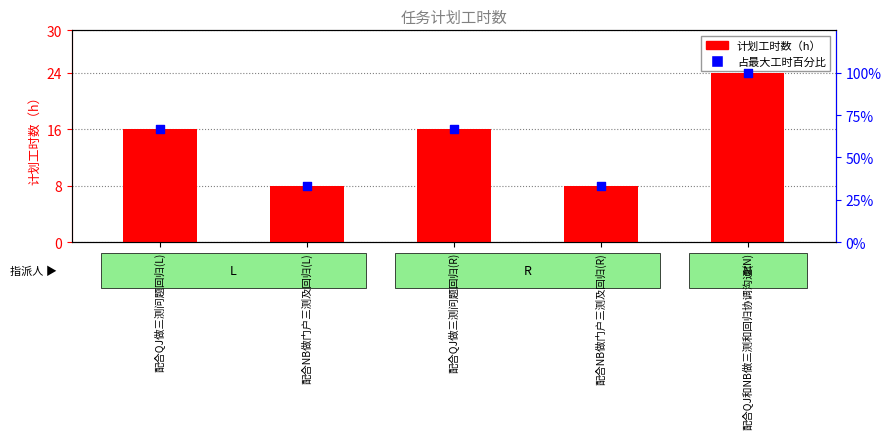

Which series has the largest total across all categories?

占最大工时百分比